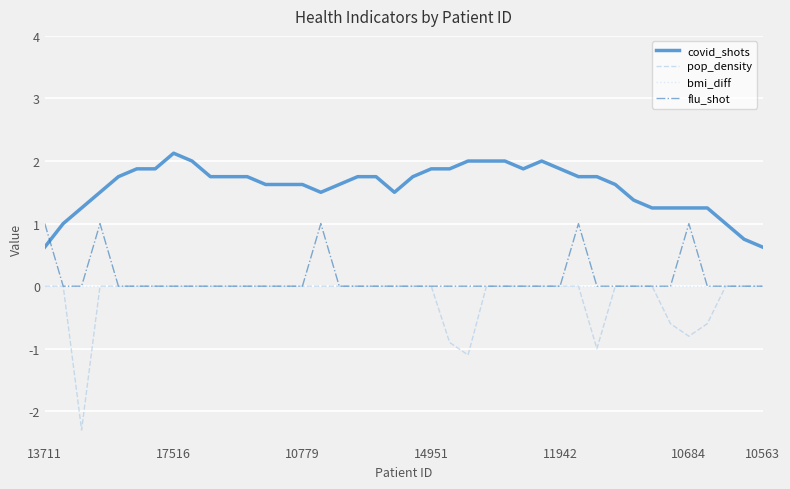

Does the chart display data point markers on the line(s)?

No